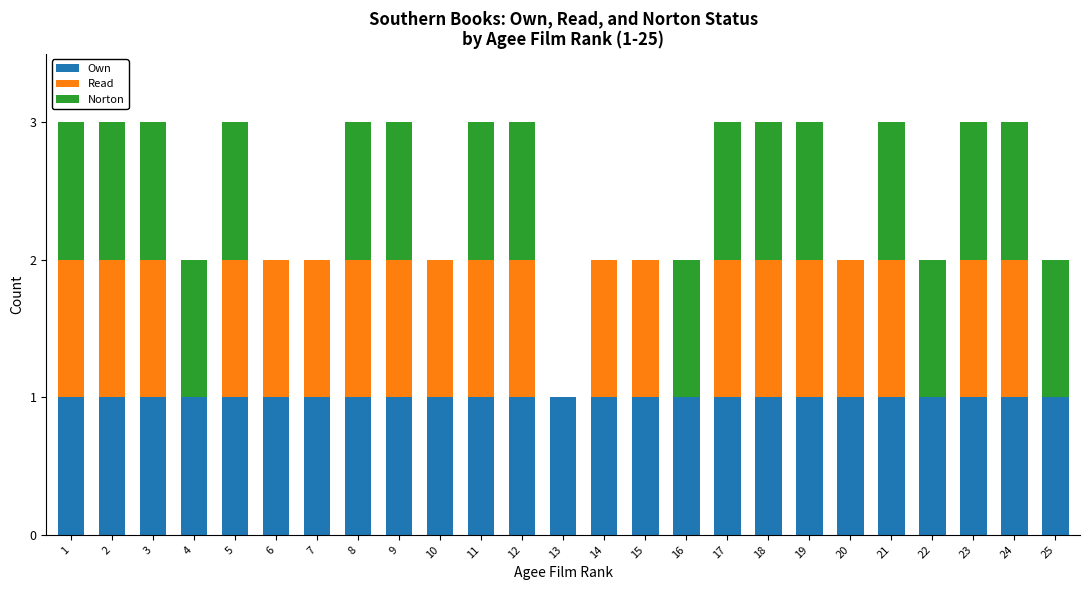

What is the total value across all series at 18?

3